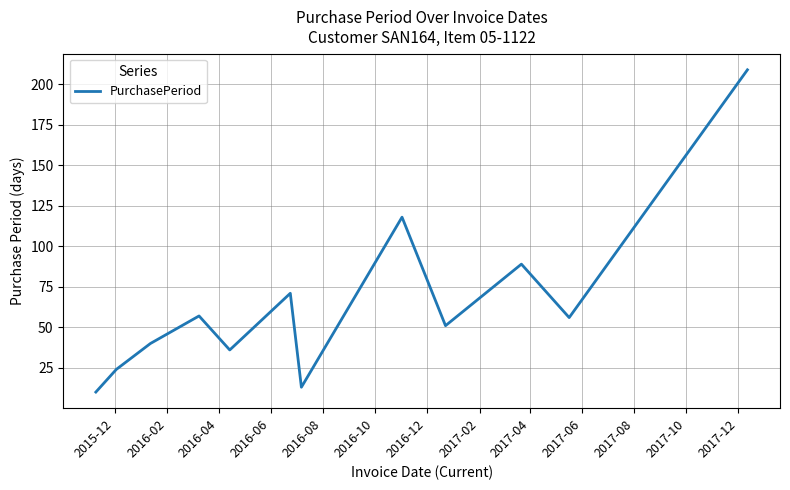

What is the difference between the maximum and minimum values?

199